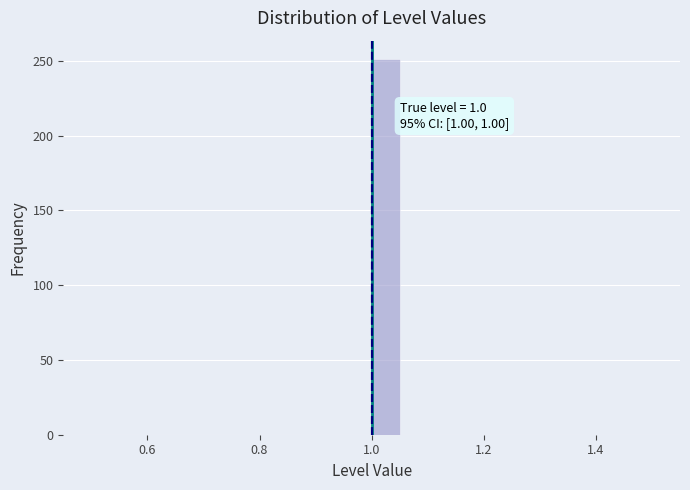

Read against the x-axis, roughly where is the centre of the tallest bar?

1.02